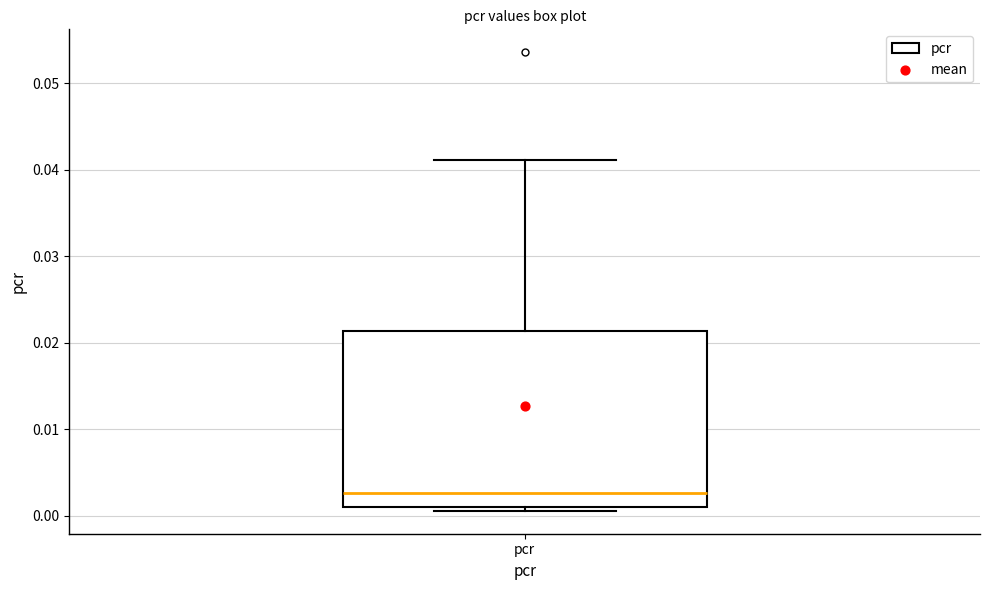

Read this box plot against the y-axis: the position of the median line, the range covered by the box, and the ends of both whiskers. The values are not printed on the chart, so give them approximately, as read against the axis.

median 0.003, box 0.001 to 0.021, whiskers 0.001 (just below the box's lower edge) to 0.041